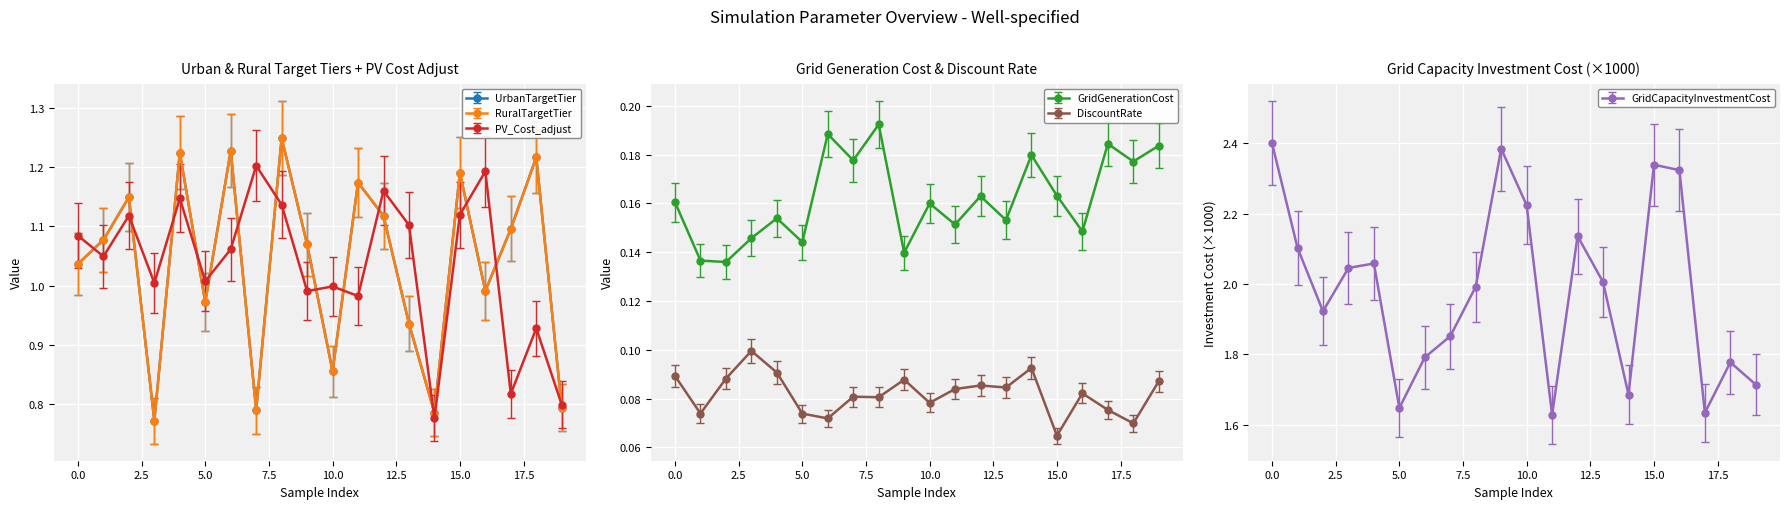

Count the number of data series in this chart.

6